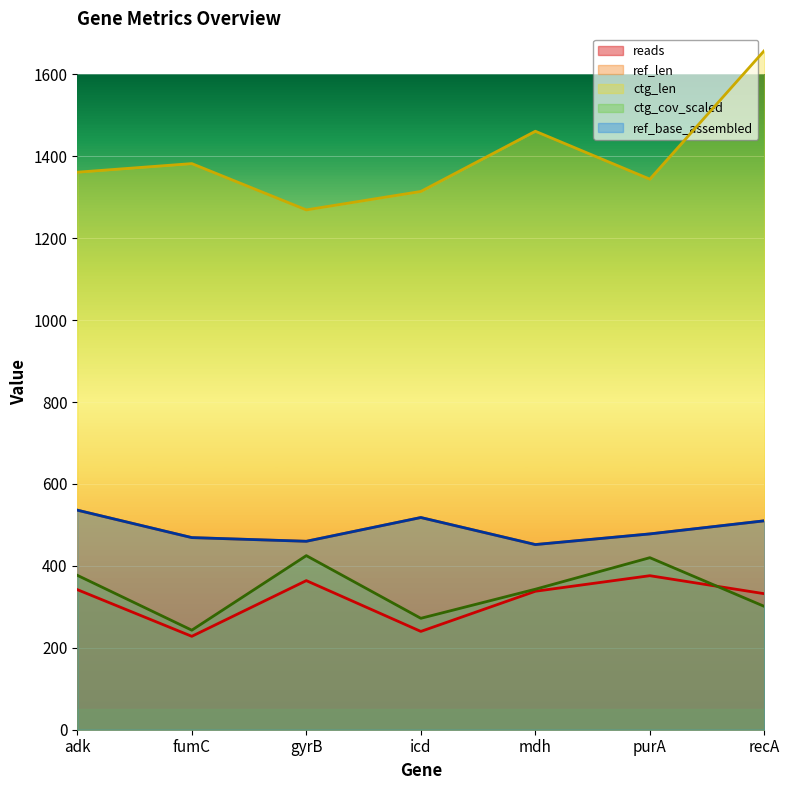

True or false: ctg_cov and ref_base_assembled cross at least once.

False